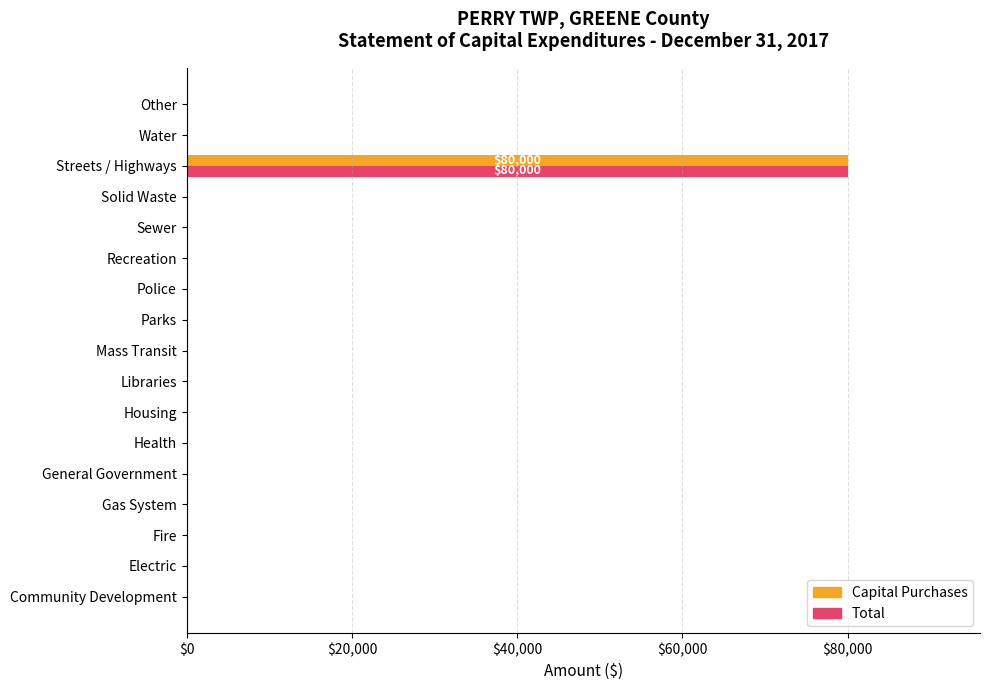

At which category is the sum across all series the highest?

Streets / Highways